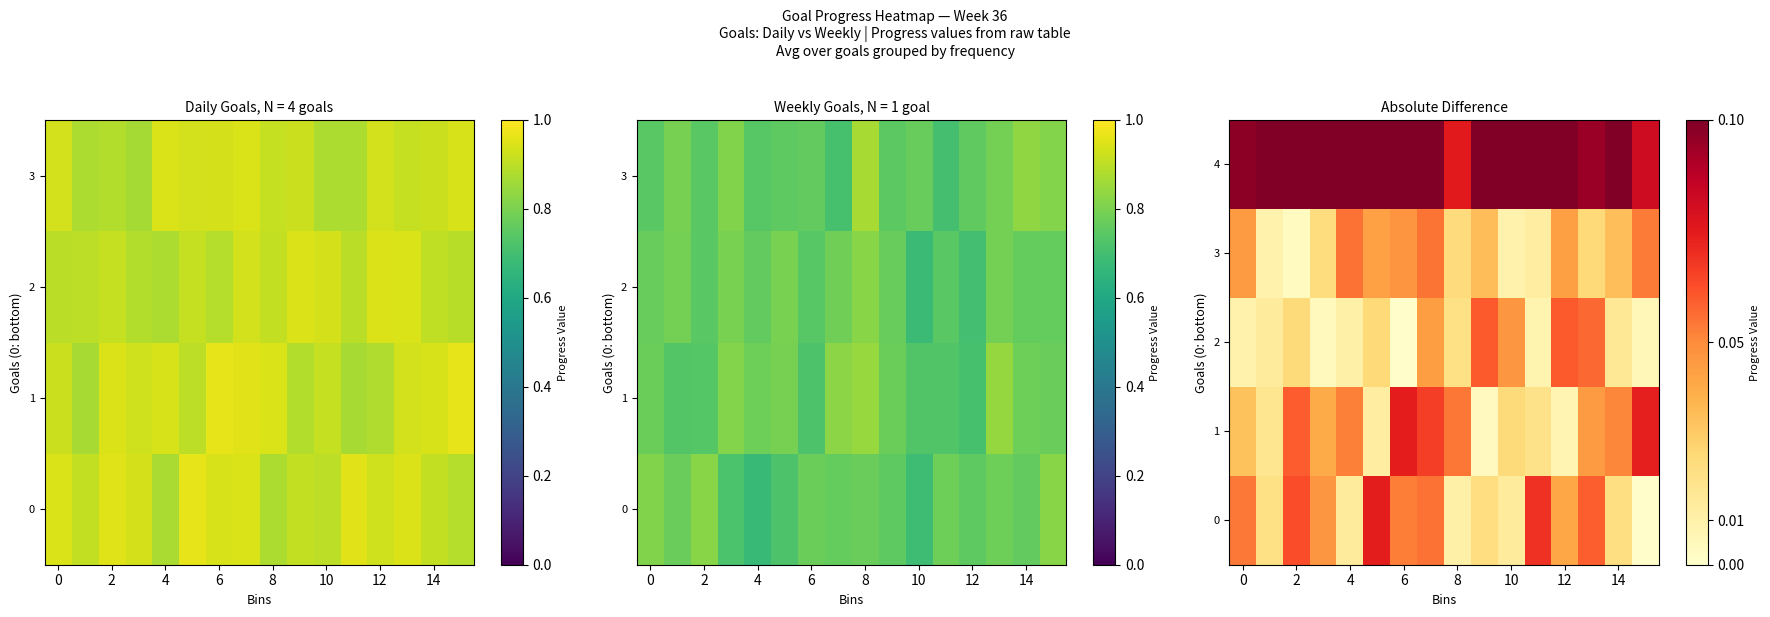

What is the spread (max minus min) of values at 10?

0.1